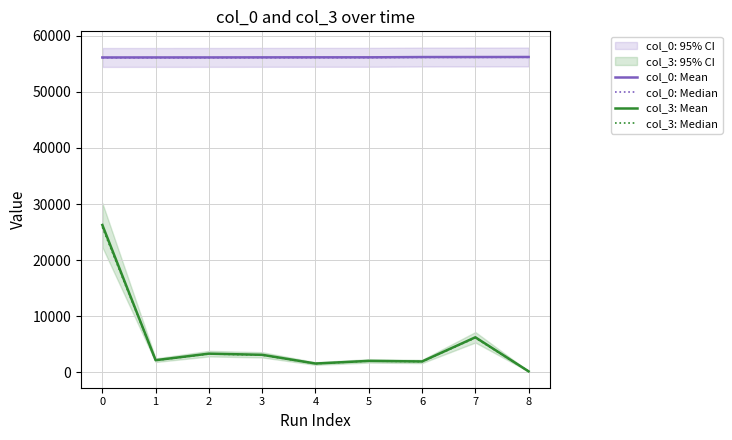

Reading left to right, transcribe all the data shown in this chart.

col_0: Mean: 0=56133.0	1=56137.0	2=56139.0	3=56150.0	4=56157.0	5=56158.0	6=56206.0	7=56209.0	8=56217.0
col_0: Median: 0=56076.9	1=56080.9	2=56082.9	3=56093.8	4=56100.8	5=56101.8	6=56149.8	7=56152.8	8=56160.8
col_3: Mean: 0=26272.0	1=2174.0	2=3339.0	3=3131.0	4=1578.0	5=2050.0	6=1947.0	7=6254.0	8=181.0
col_3: Median: 0=25877.9	1=2141.4	2=3288.9	3=3084.0	4=1554.3	5=2019.2	6=1917.8	7=6160.2	8=178.3